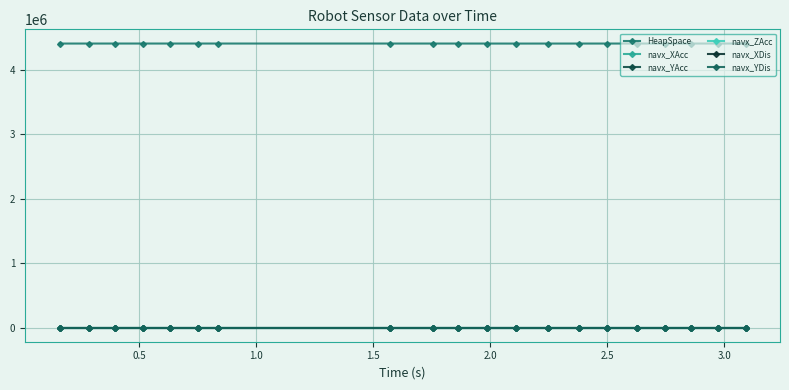

Count the number of categories in the chart.

20